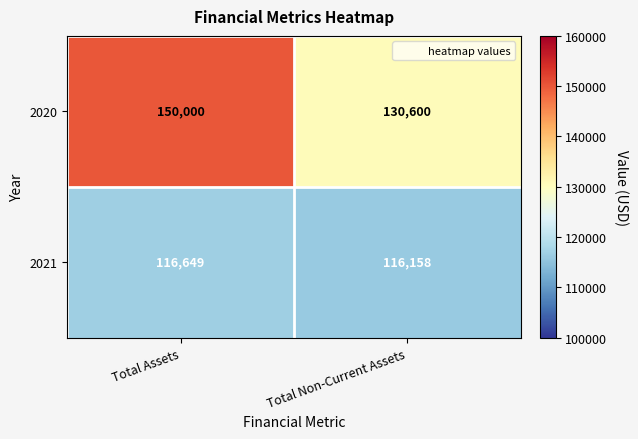

At which label is 2021 closest to 116403?

Total Non-Current Assets